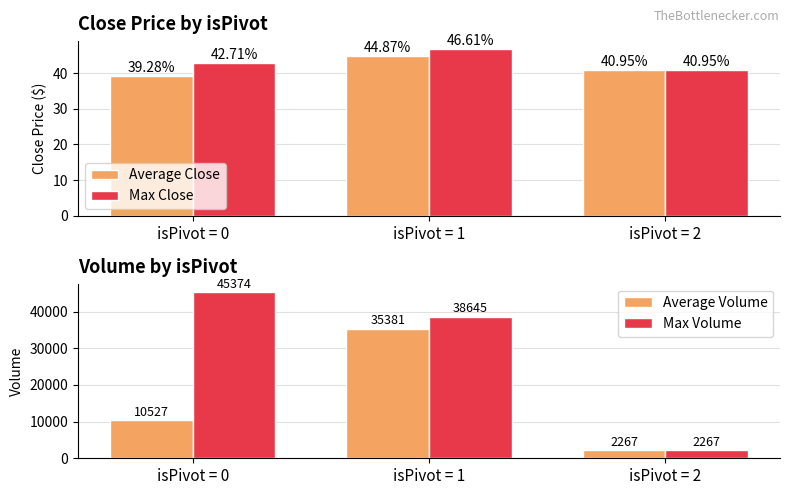

What is the value of the Max Close bar at the 1st from the left?

42.7